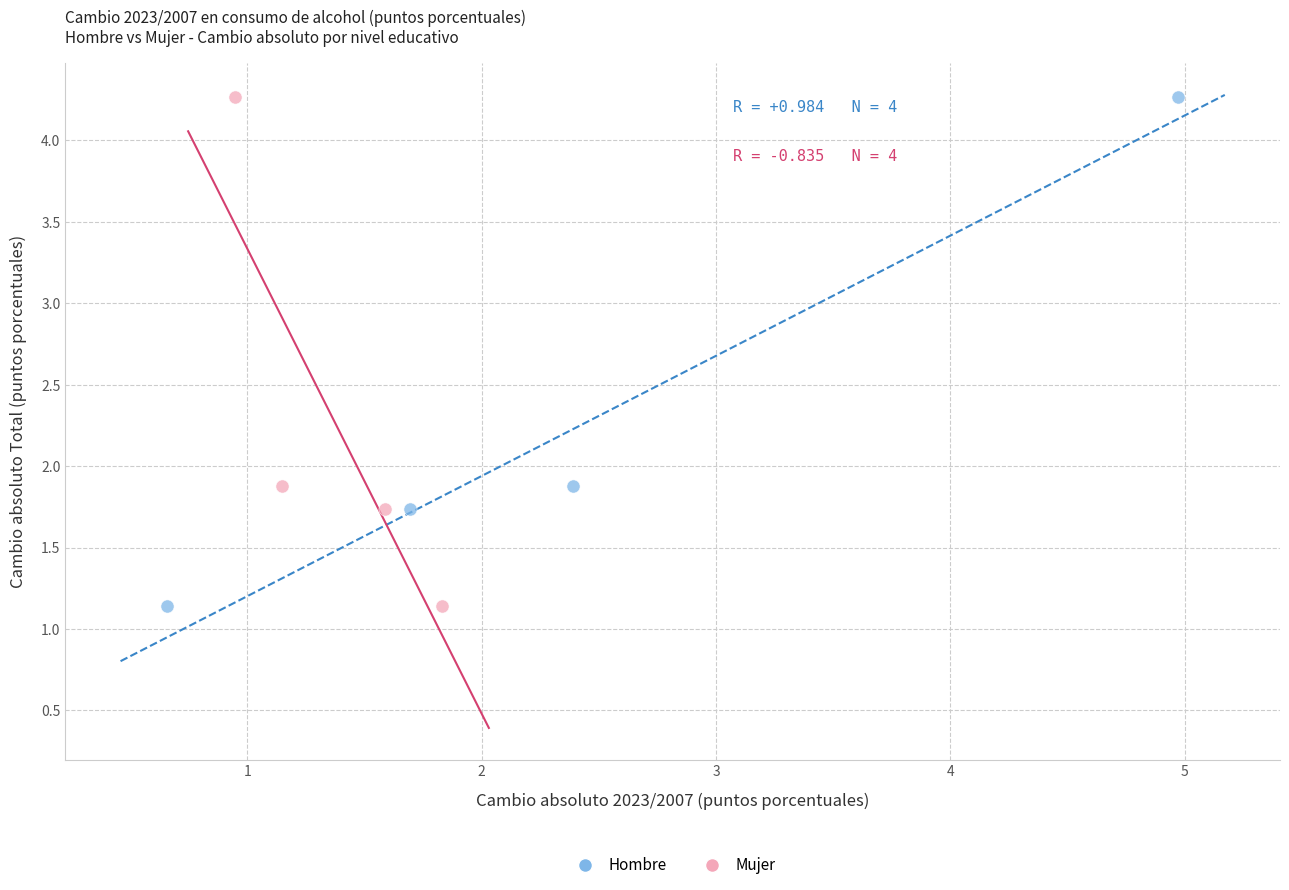

What are all the series names shown in the legend?

Hombre, Mujer